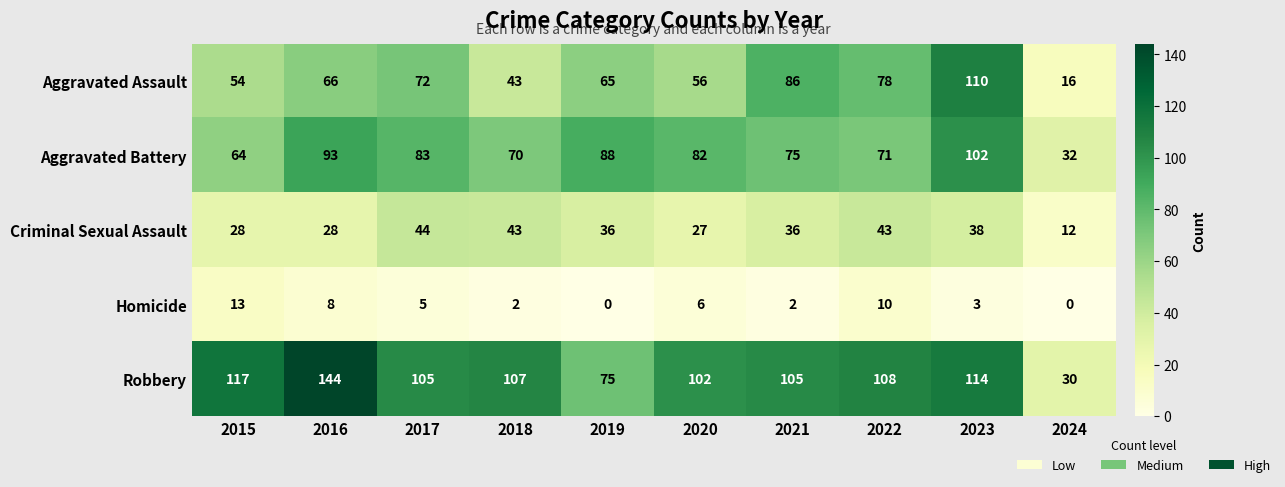

Where is Aggravated Battery nearest to the value 67?

2015